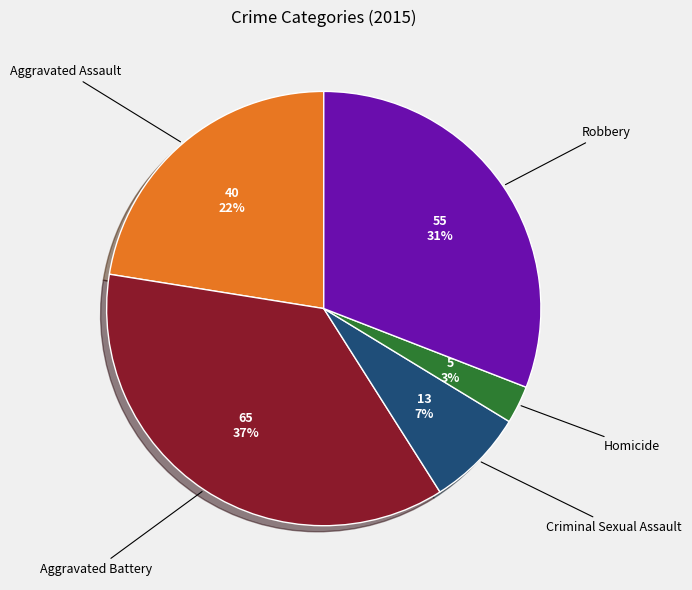

To the nearest percent, what is the average slice percentage?

20%